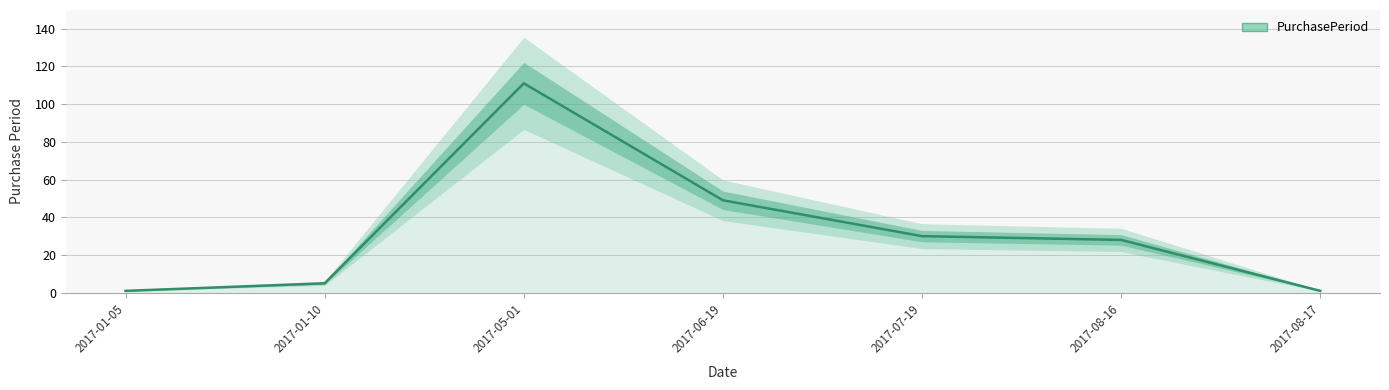

True or false: there are more than 0 points higher than both neighbors.

True